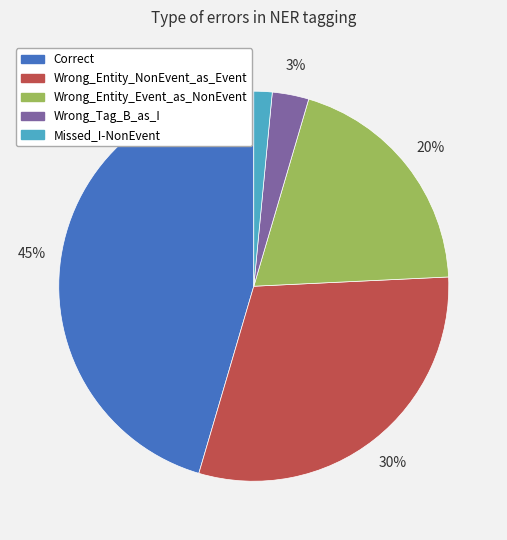

The Wrong_Entity_NonEvent_as_Event slice represents 20% of the pie. True or false?

False